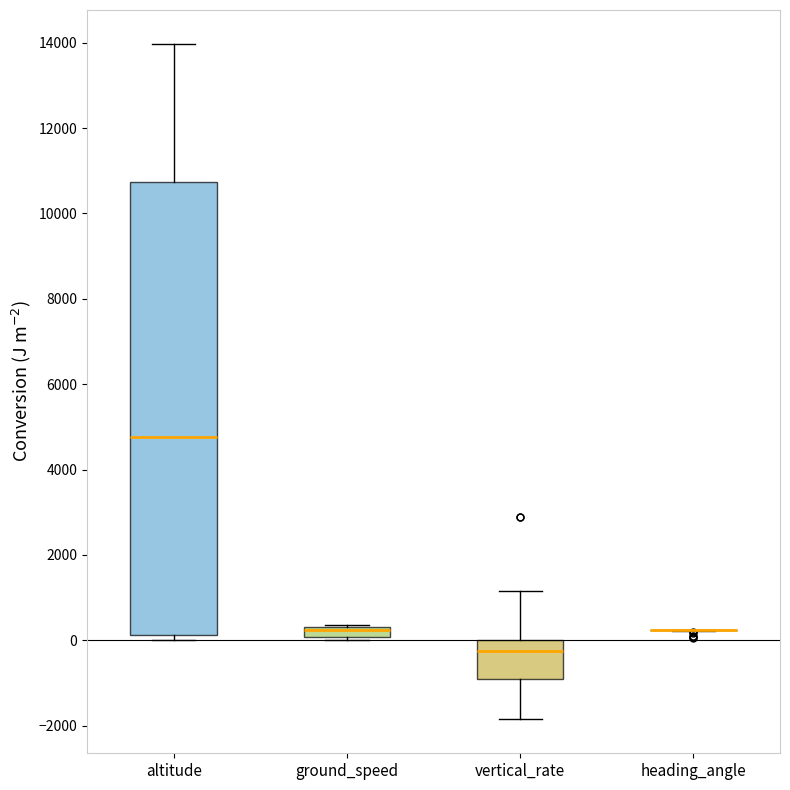

Where is the lower edge of the box for vertical_rate on the y-axis? The values are not printed on the chart, so give them approximately, as read against the axis.

-800